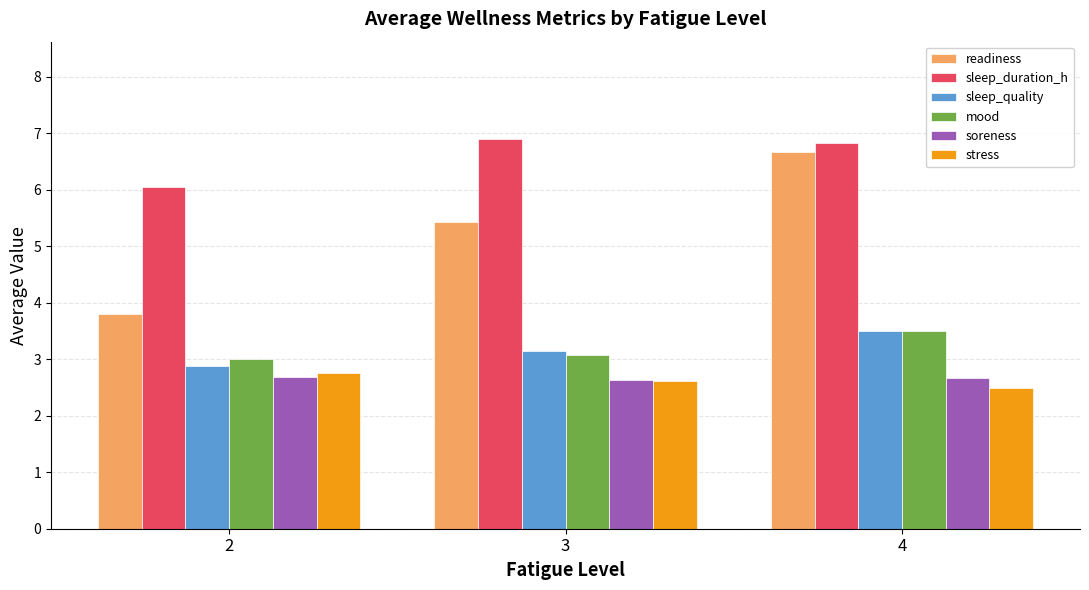

What is the difference between the highest and lowest values at 4?

4.3